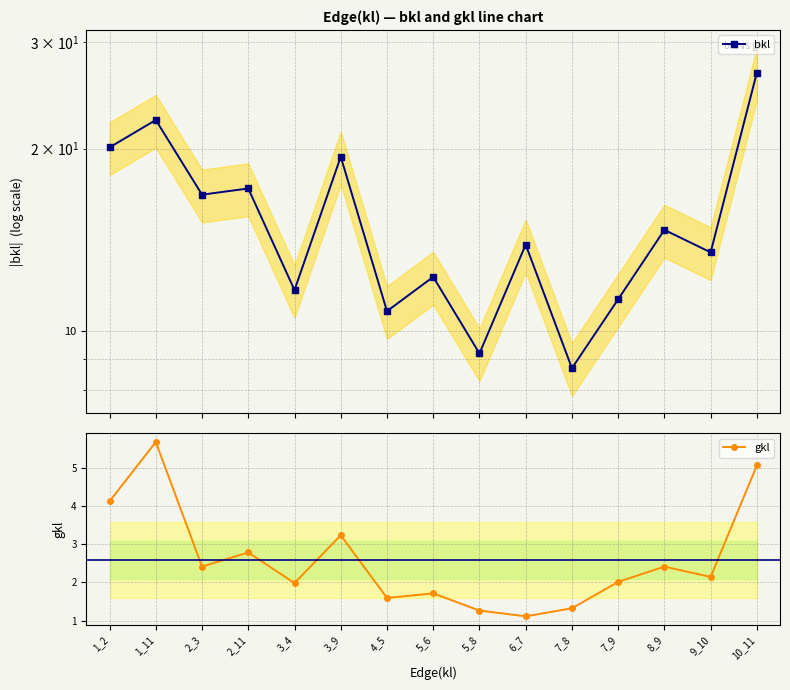

What are all the series names shown in the legend?

bkl, gkl